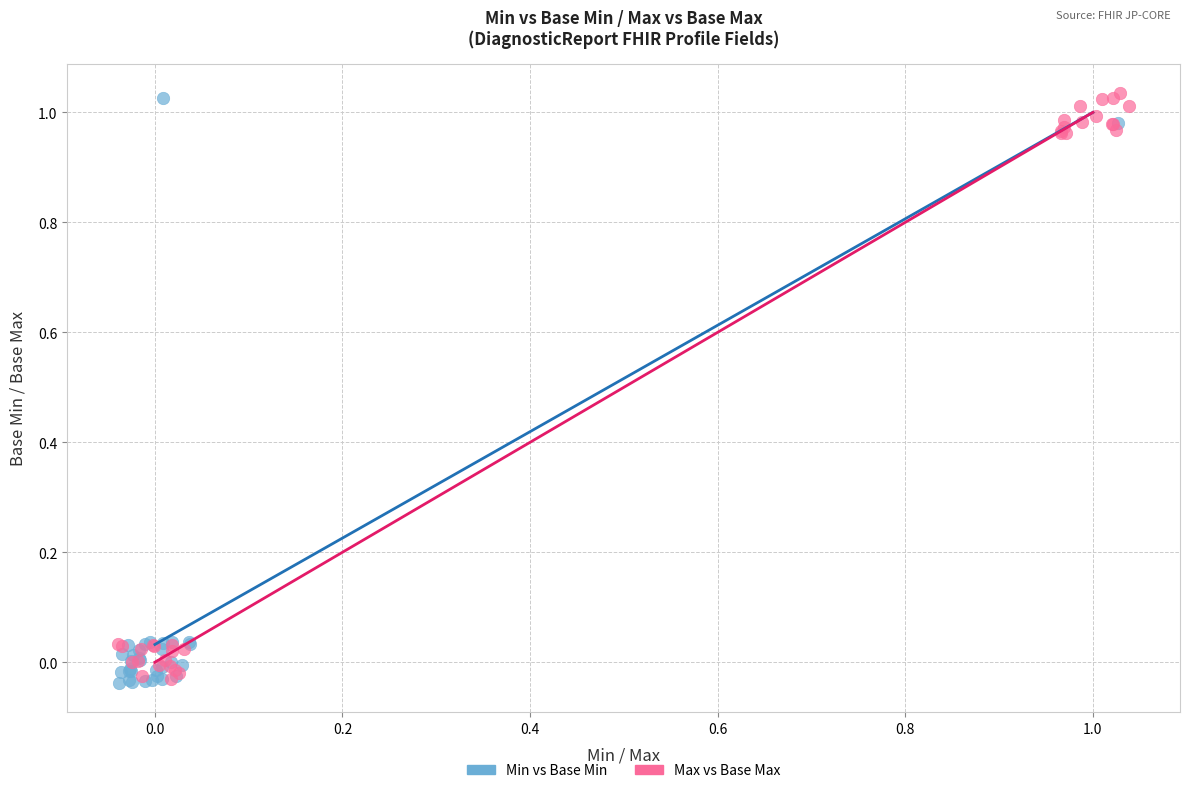

What are all the series names shown in the legend?

Min vs Base Min, Max vs Base Max